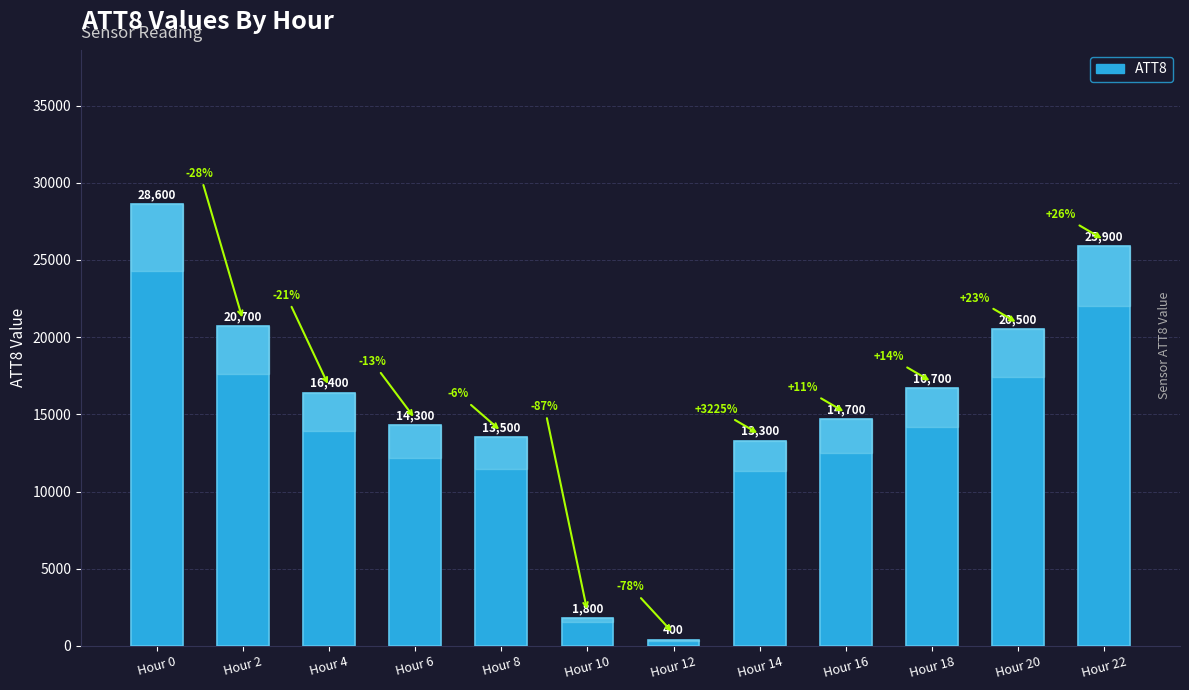

Which label corresponds to the largest value in the chart?

Hour 0